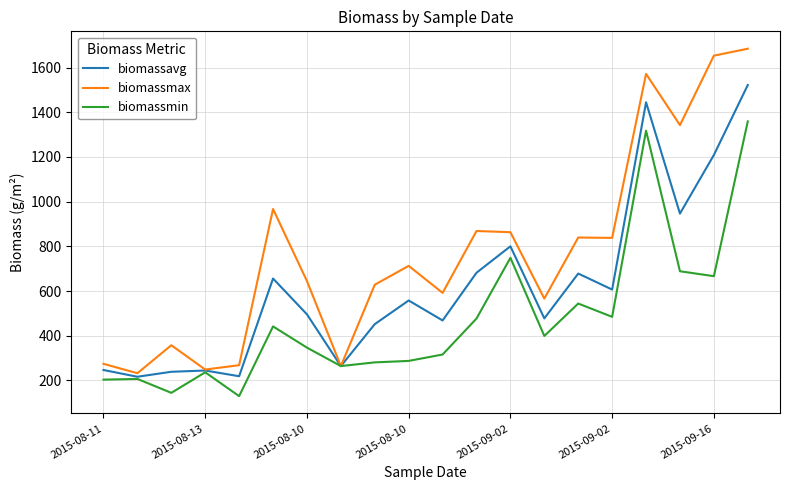

Which series has the widest spread of values?

biomassmax